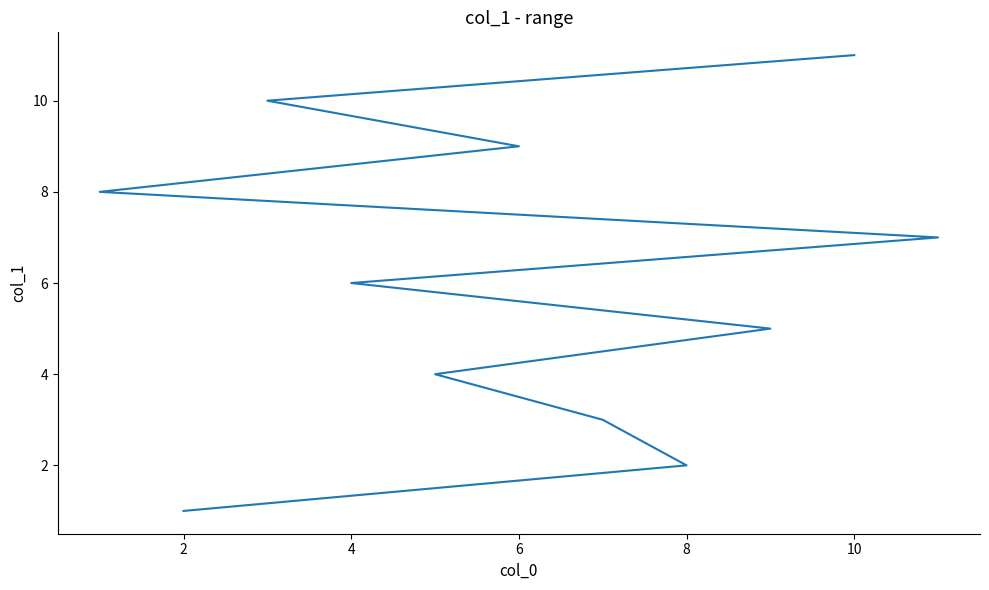

Does the chart have visible grid lines?

No